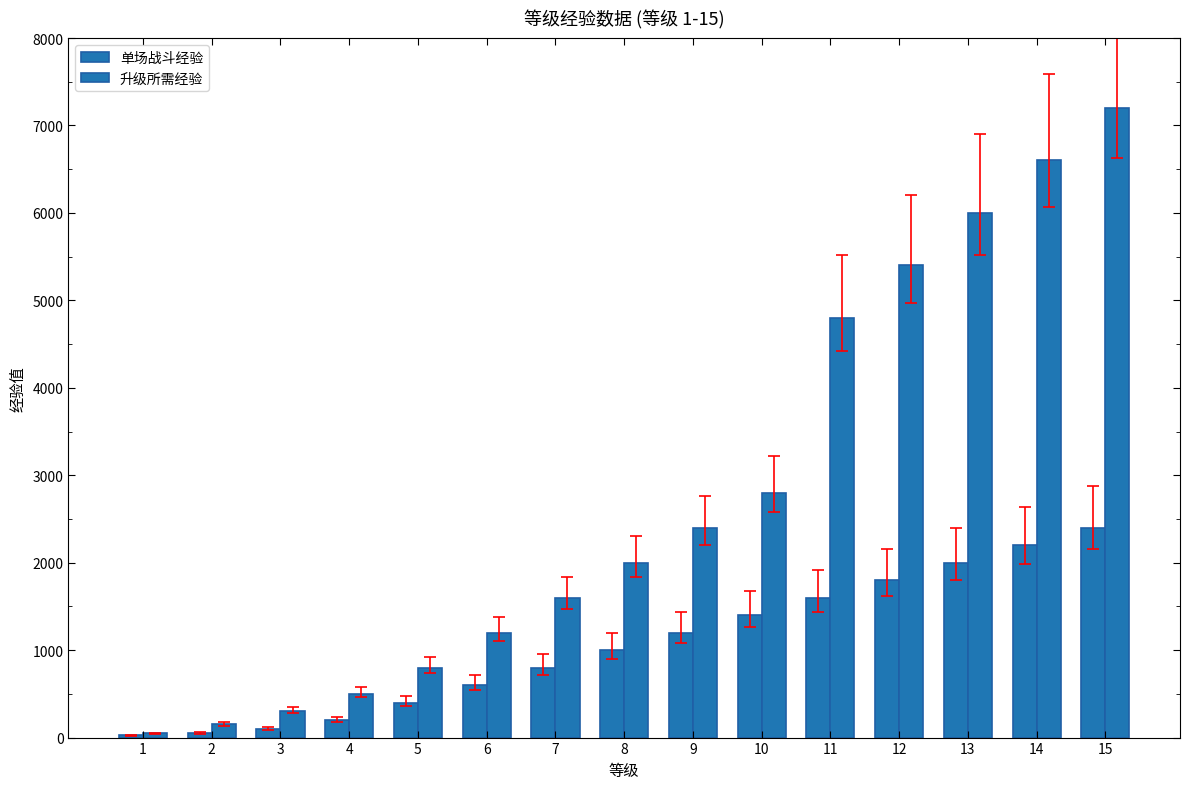

At which label does 升级所需经验 reach its peak?

15